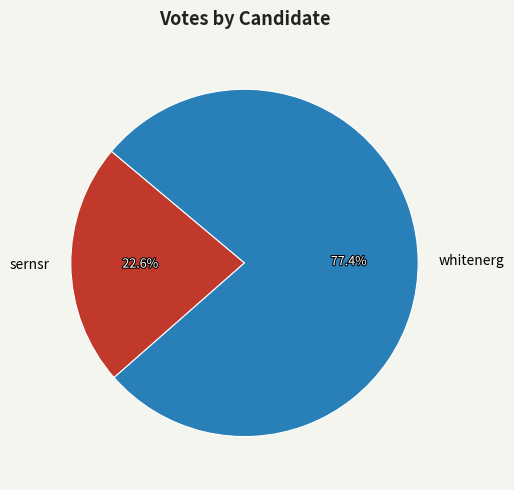

Count the number of slices in the pie.

2